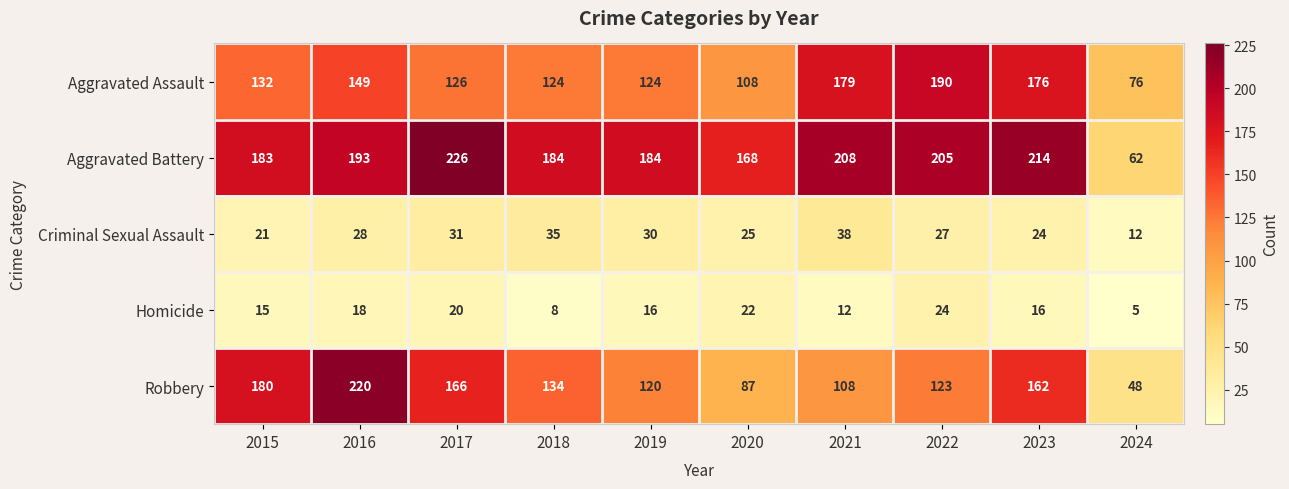

What is the difference between the maximum and minimum values in the Aggravated Assault series?

114